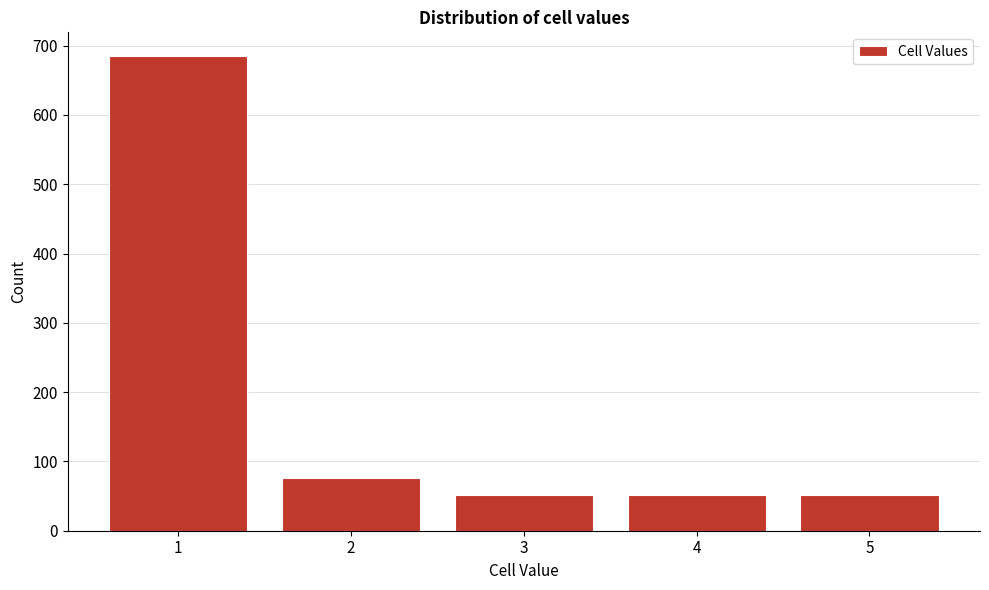

Reading left to right, transcribe all the data shown in this chart.

1=685	2=76	3=51	4=51	5=51